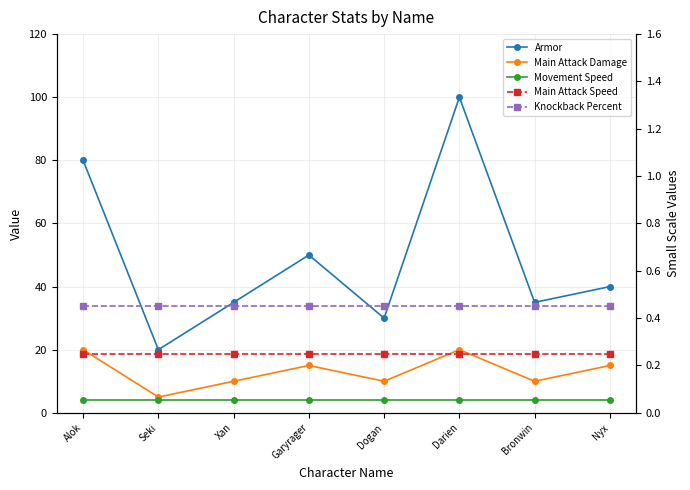

How many lines are shown in the chart?

5